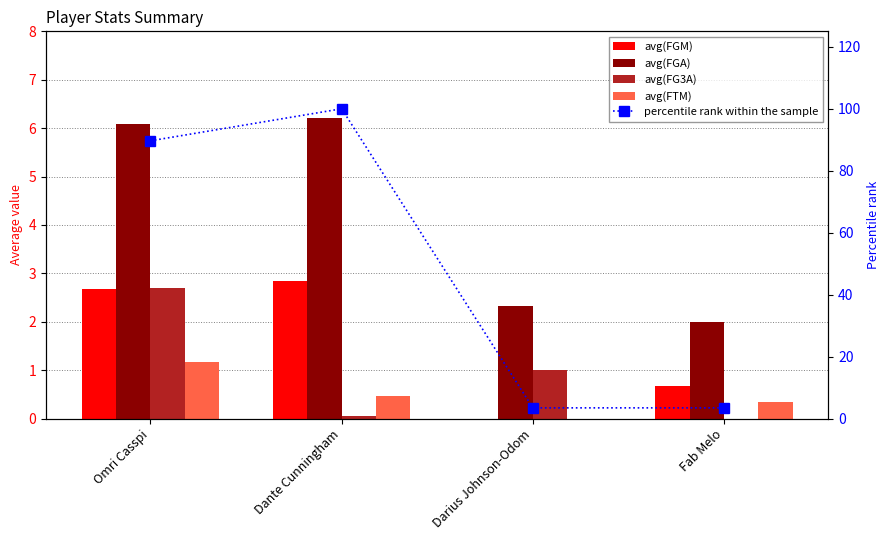

At which category is the sum across all series the highest?

Dante Cunningham